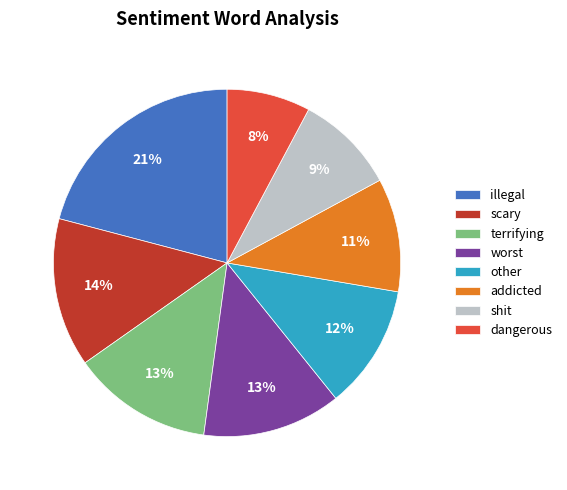

True or false: scary accounts for 14% of the total.

True